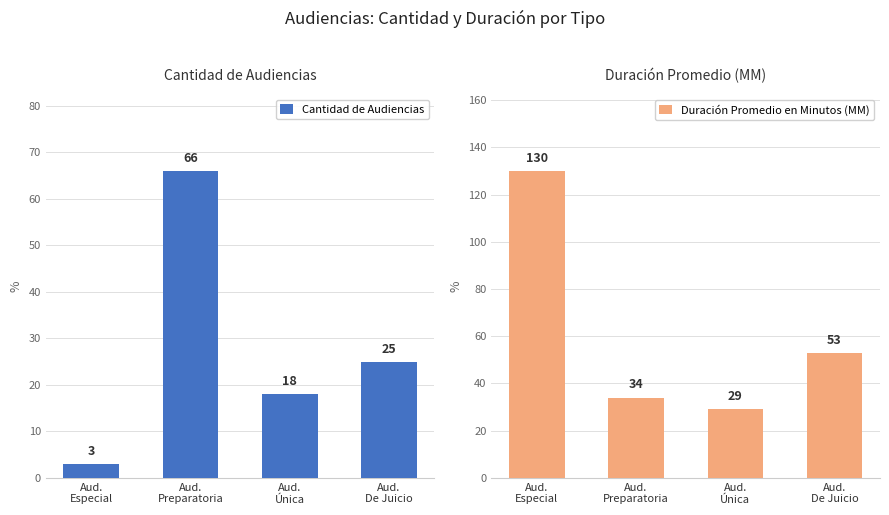

Reading left to right, what are all the values shown in this chart?

Cantidad de Audiencias: Aud.
Especial=3	Aud.
Preparatoria=66	Aud.
Única=18	Aud.
De Juicio=25
Duración Promedio en Minutos (MM): Aud.
Especial=130	Aud.
Preparatoria=34	Aud.
Única=29	Aud.
De Juicio=53